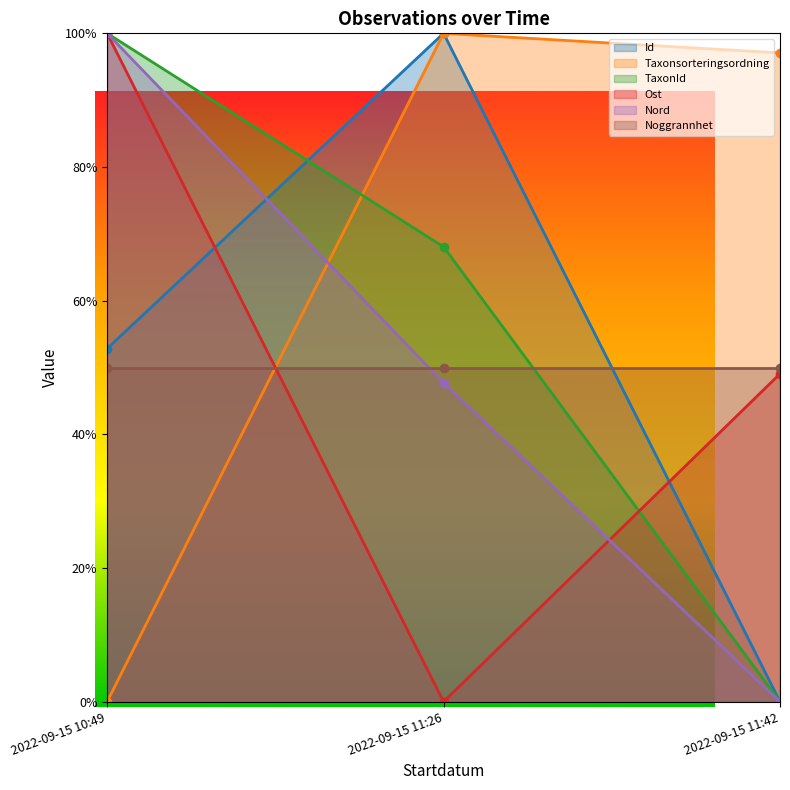

Count the Nord values in the range 0 to 1.

3